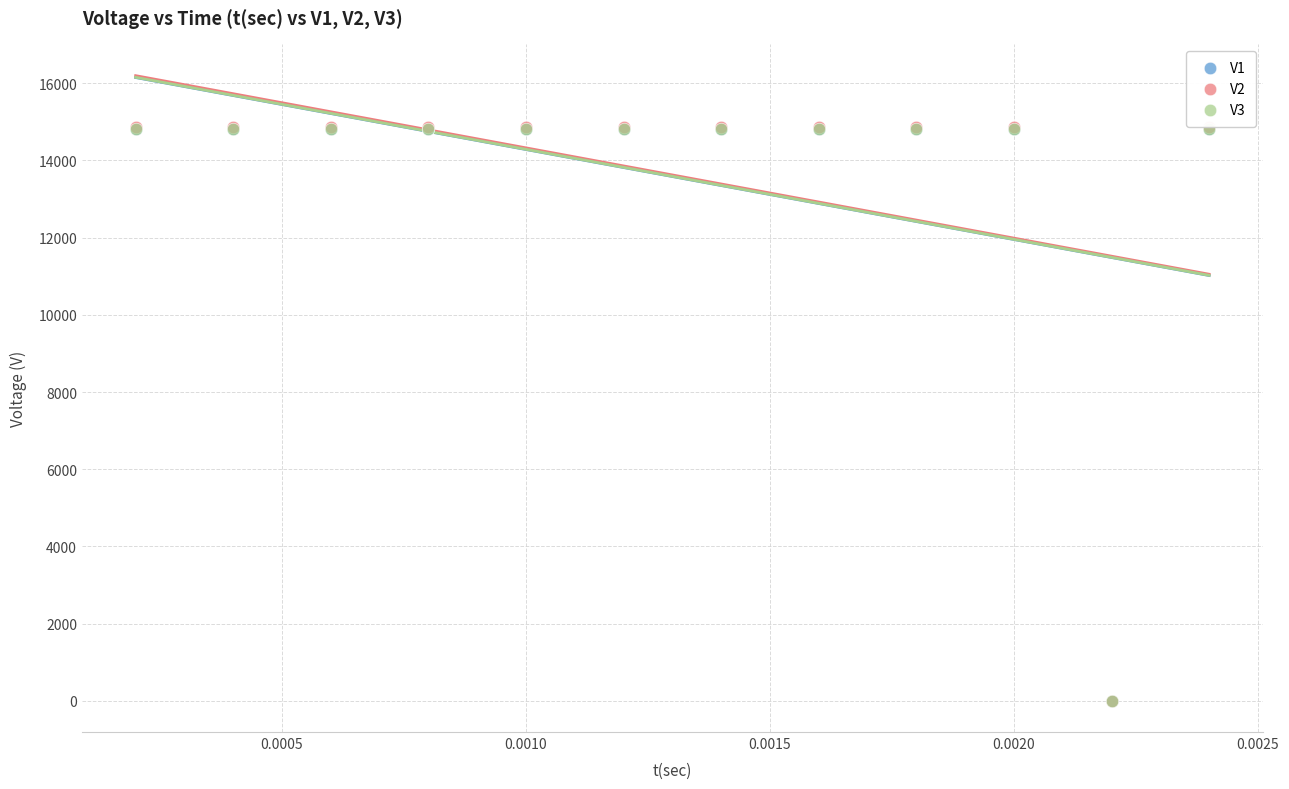

What are all the series names shown in the legend?

V1, V2, V3